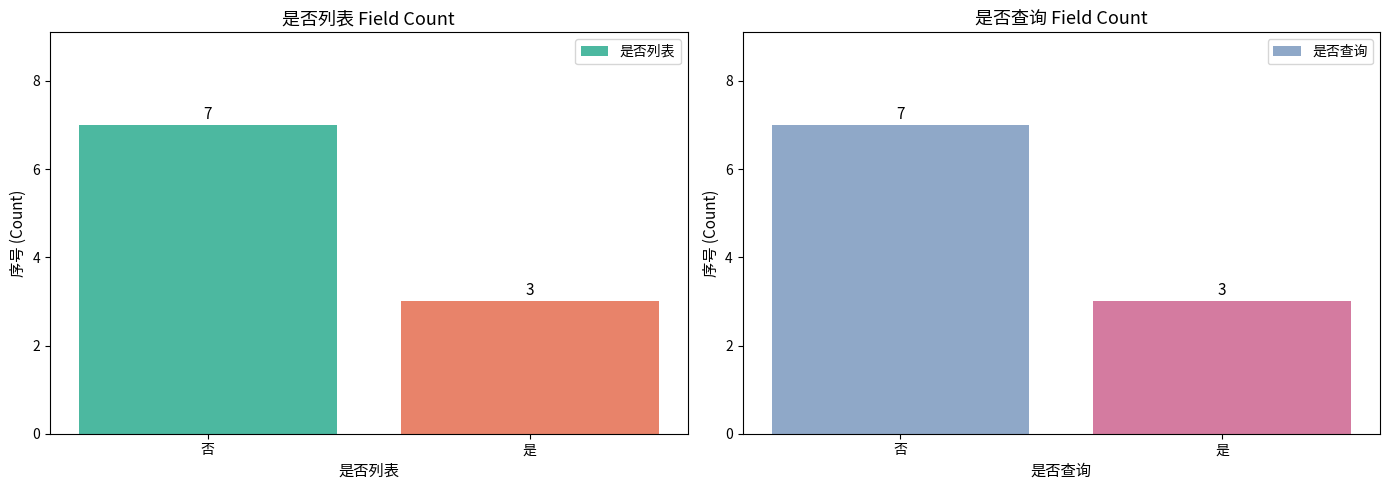

Between 是 and 否, which is larger?

否